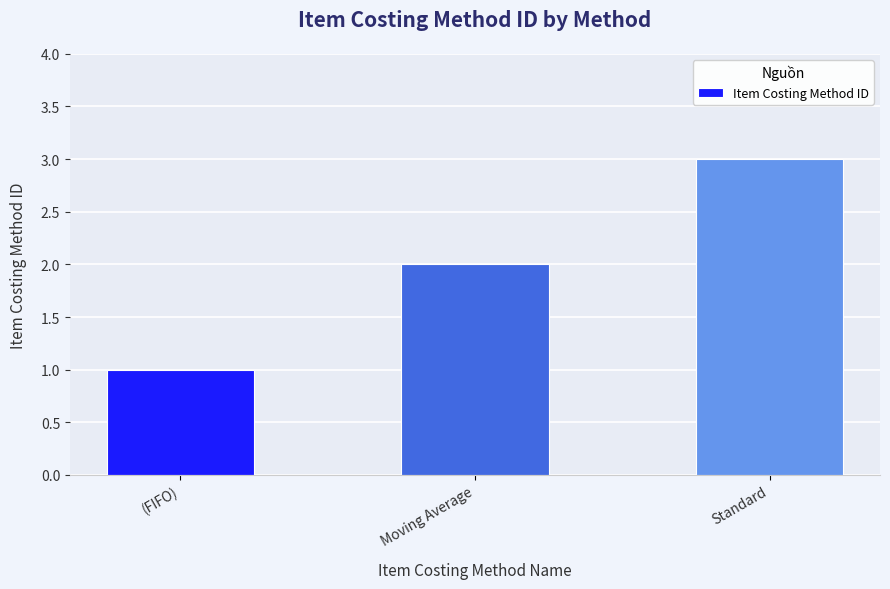

What is the change in value from Moving Average to Standard?

+1